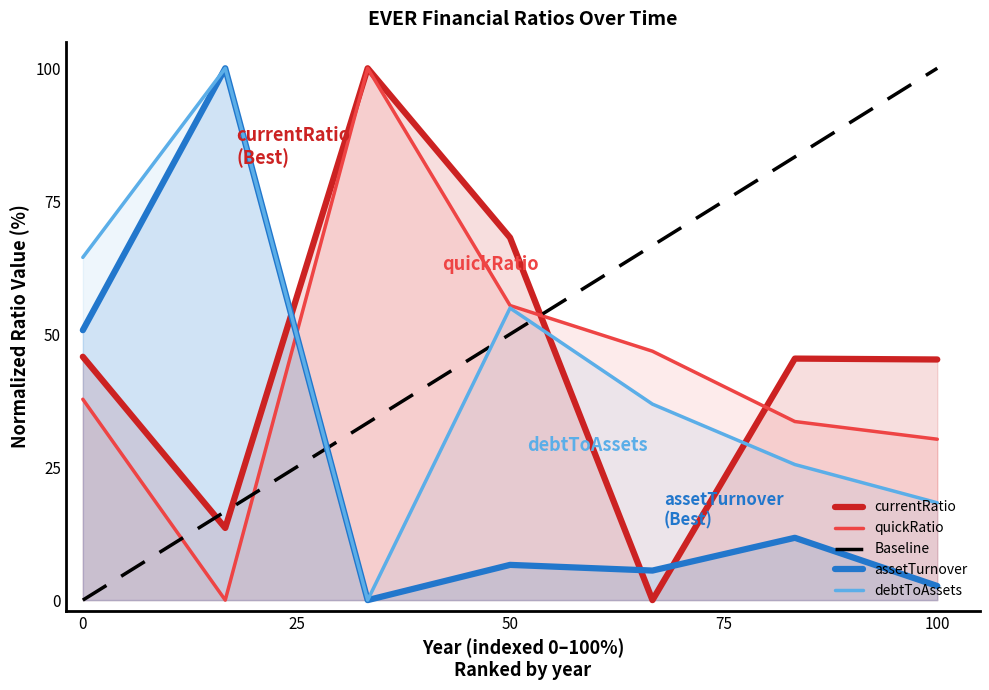

Which series has the largest total across all categories?

currentRatio